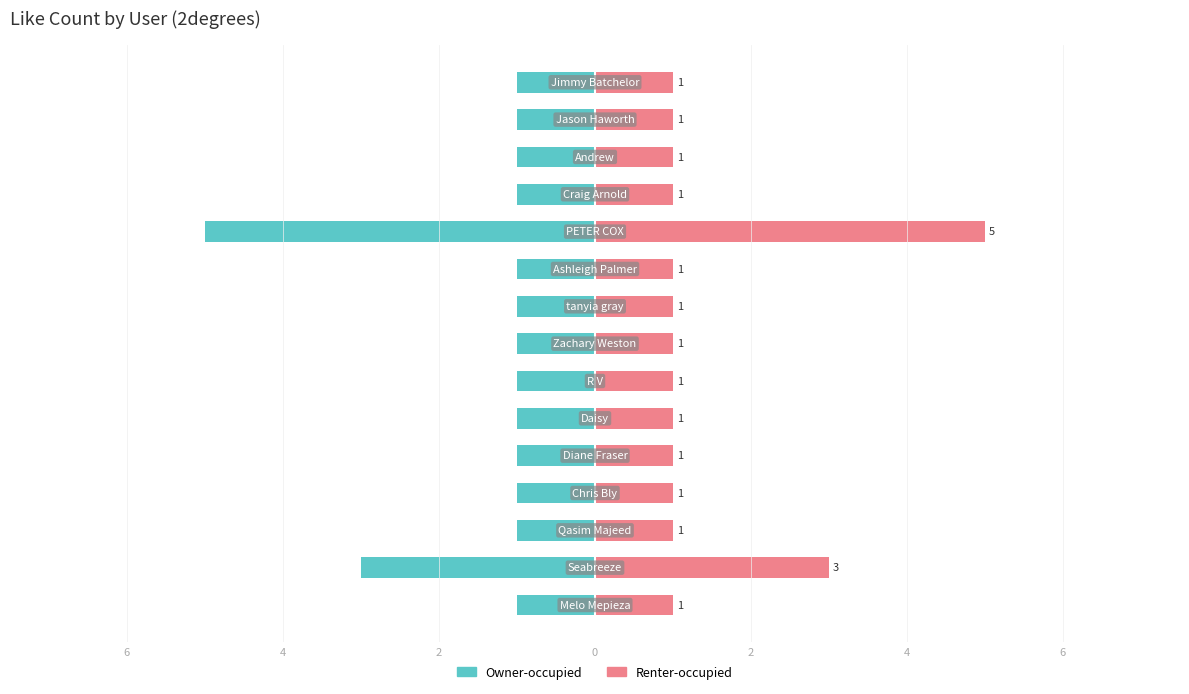

Are the bars horizontal?

Yes